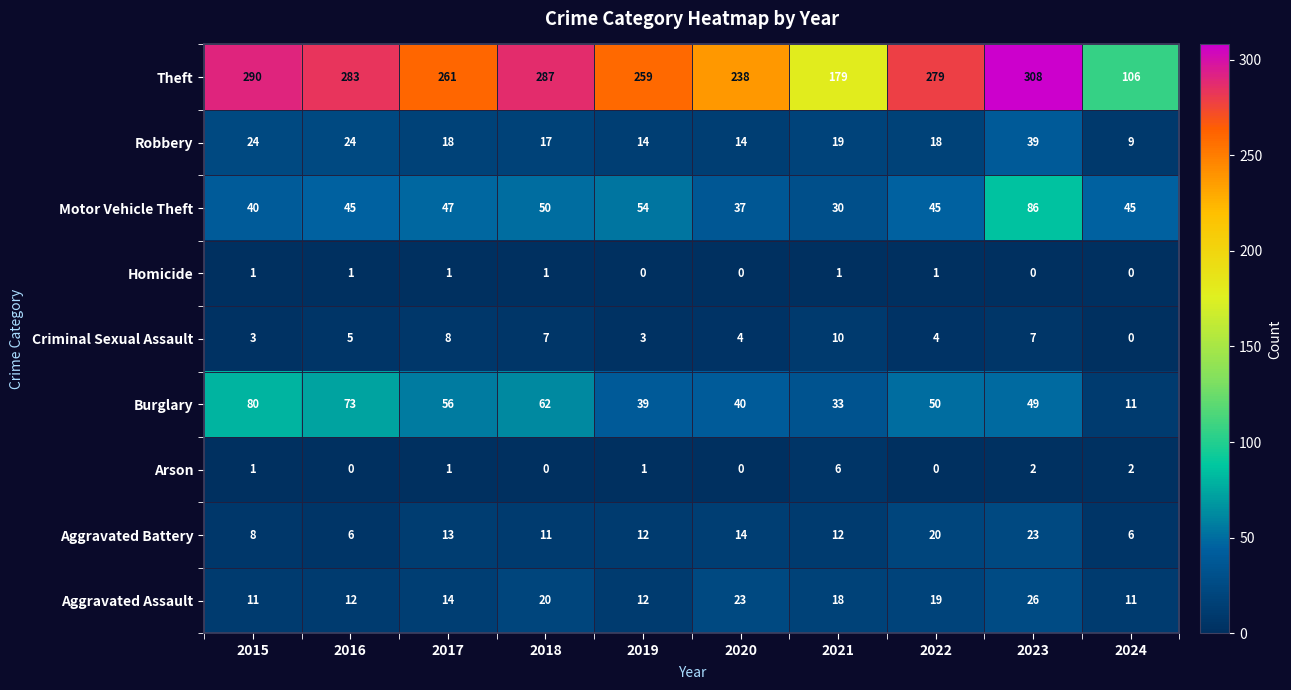

What is the spread (max minus min) of values at 2022?

279